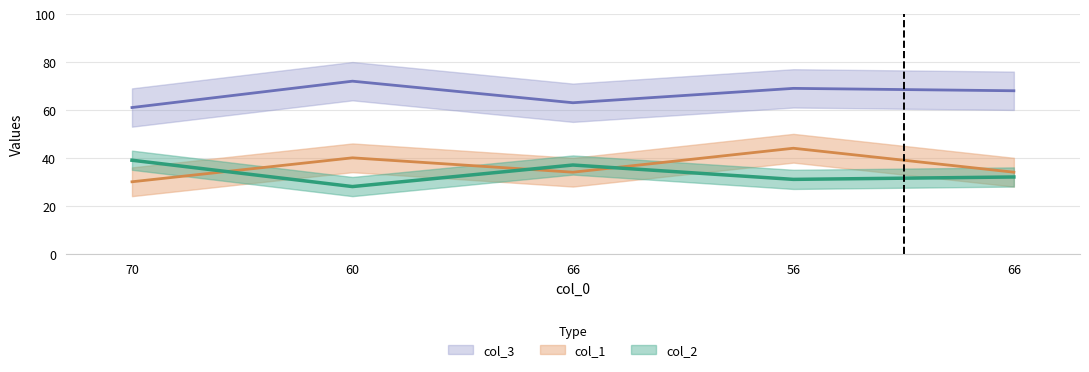

Which series has the widest spread of values?

col_1